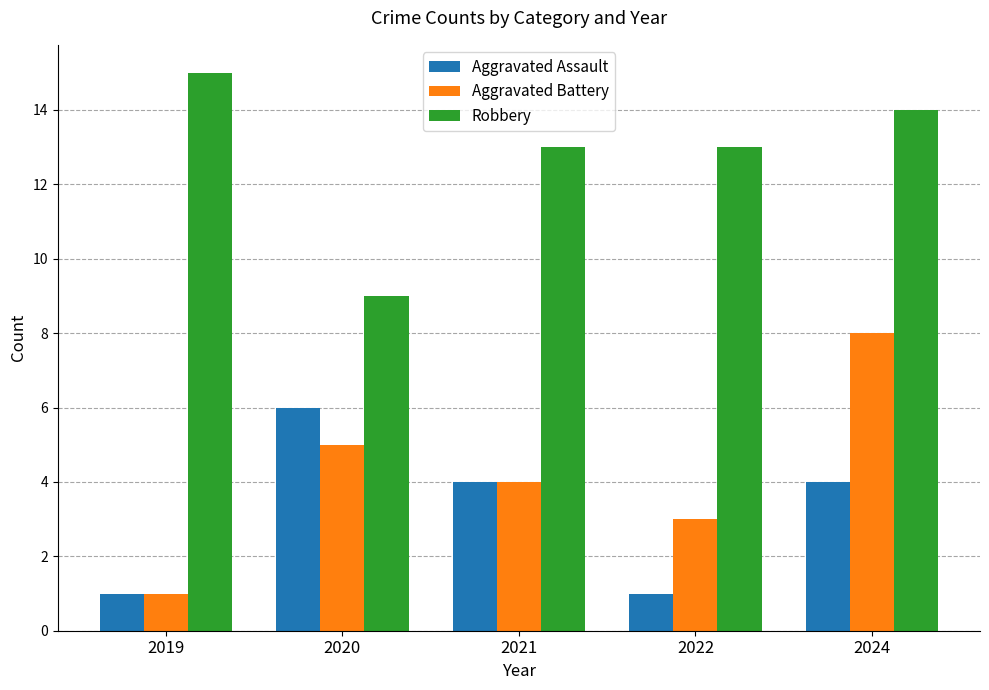

What is the spread (max minus min) of values at 2019?

14